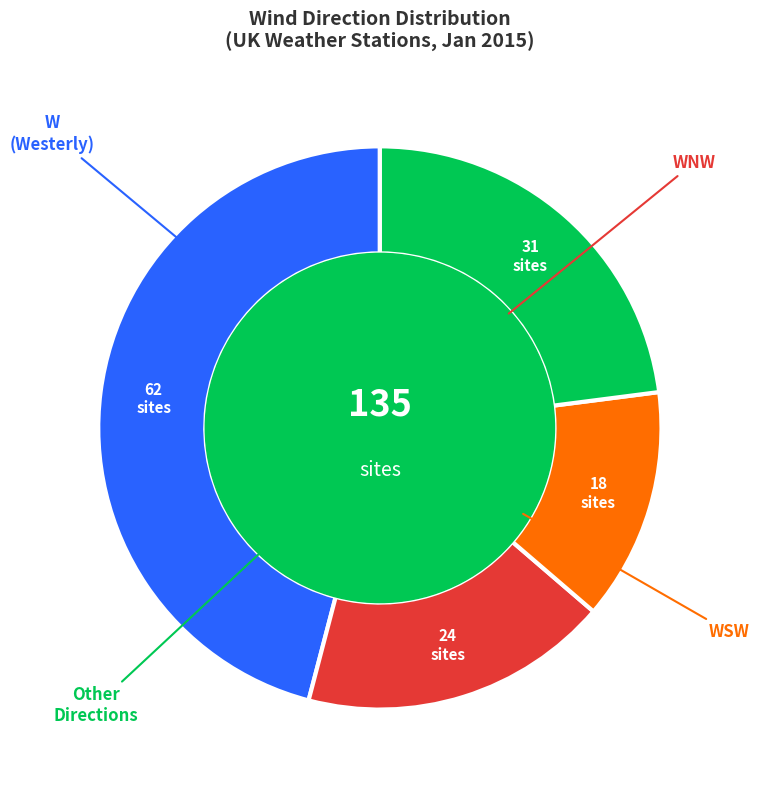

Is there any slice that represents more than half of the pie?

No